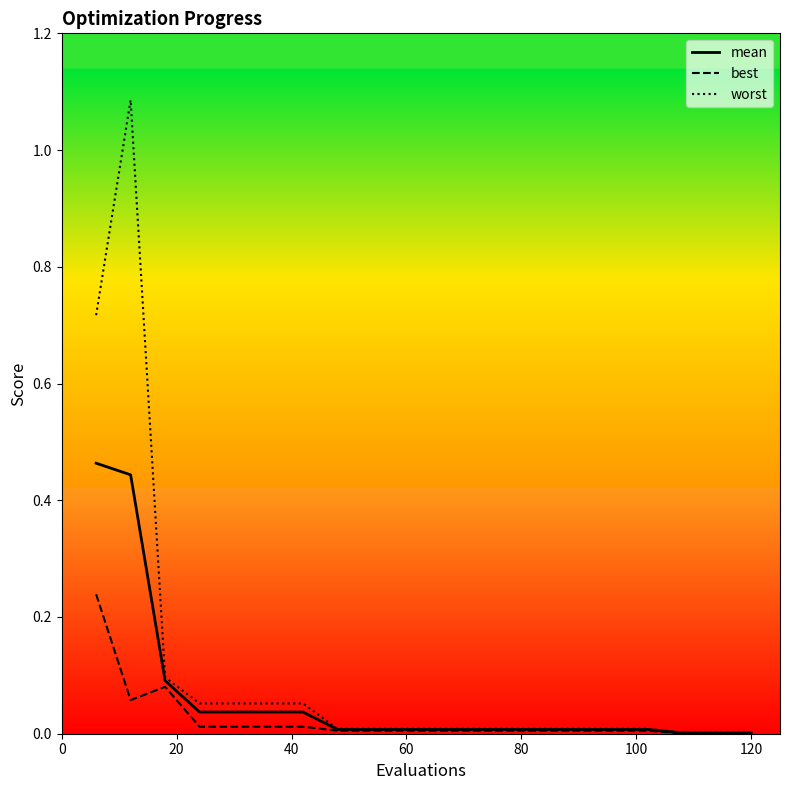

List the series in order of their peak value, lowest first.

best, mean, worst